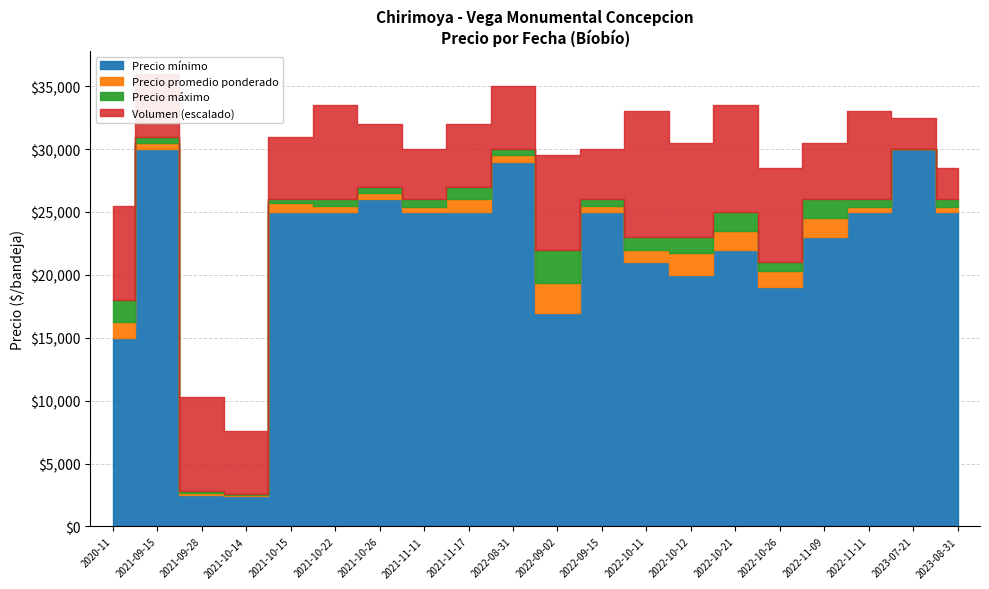

The value of Precio maximo at 2021-10-15 is 36962. True or false?

False